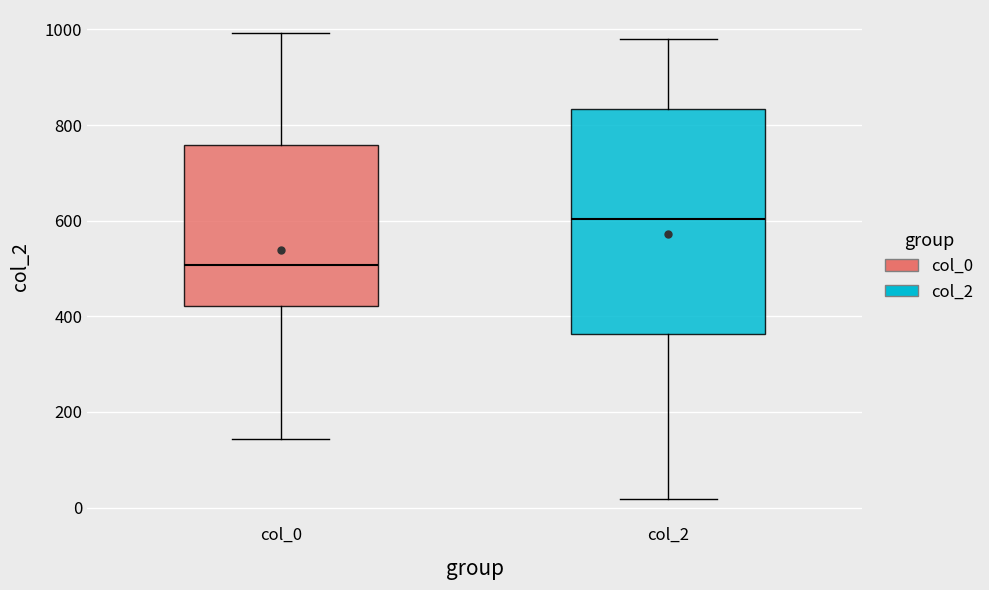

Which box is the tallest, from its lower edge to its upper edge?

col_2